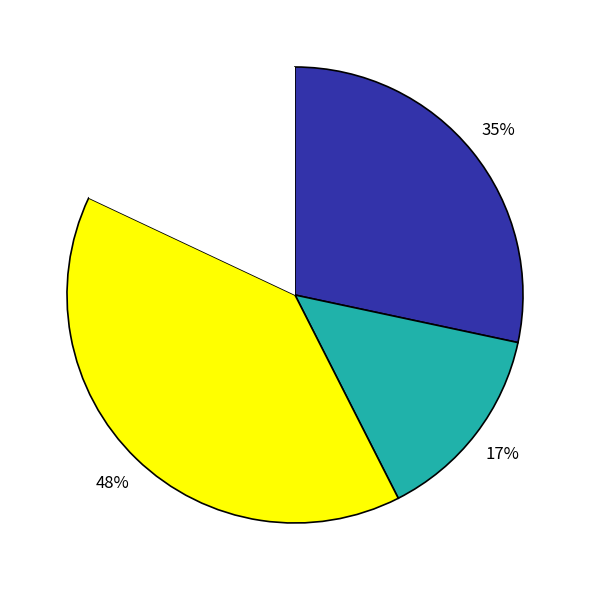

To the nearest percent, what percentage of the pie is Theft?

53%